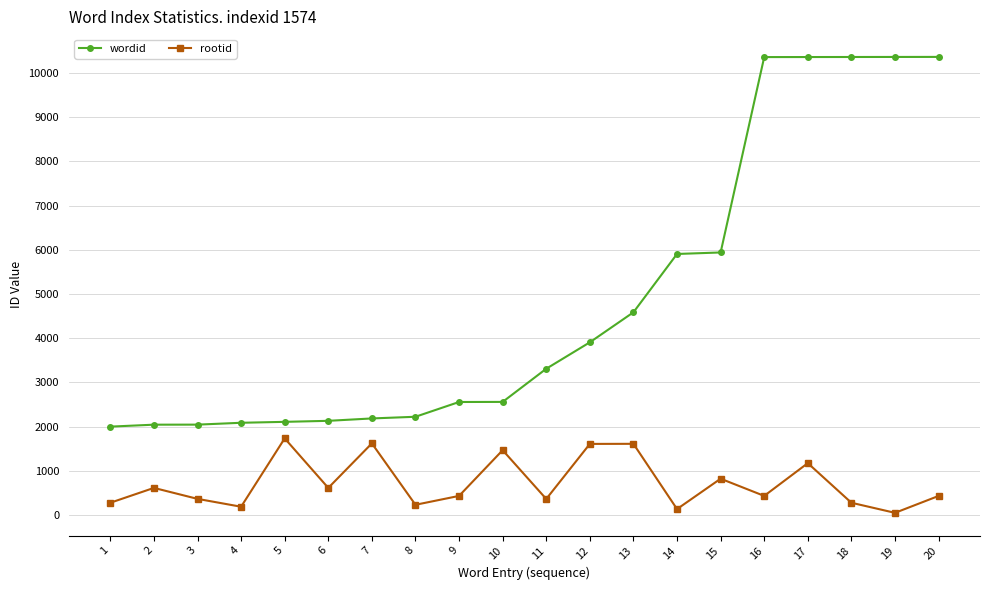

What is the difference between the maximum and minimum values in the rootid series?

1684